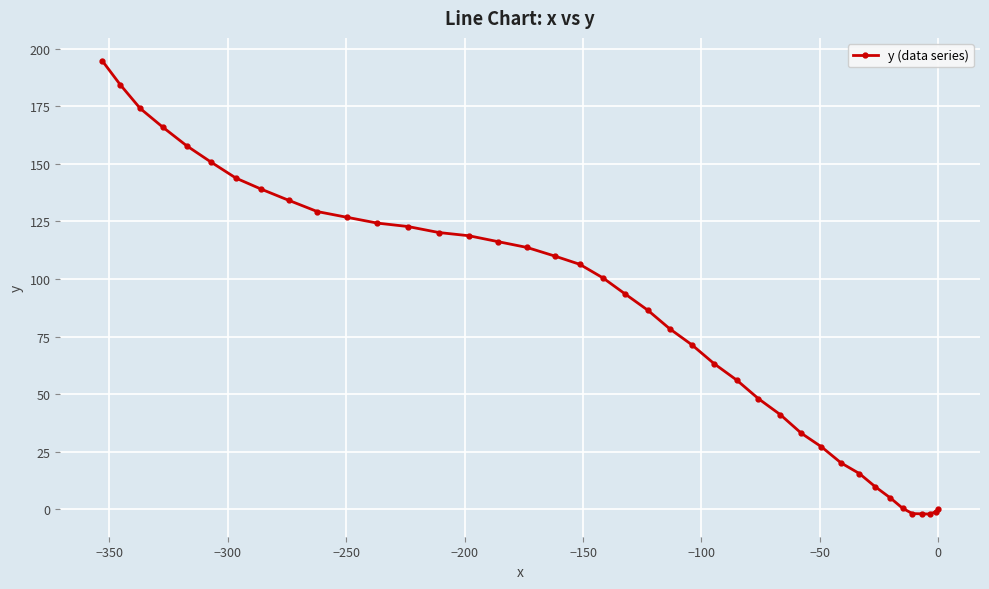

What is the value of the 29th point from the left?

33.0